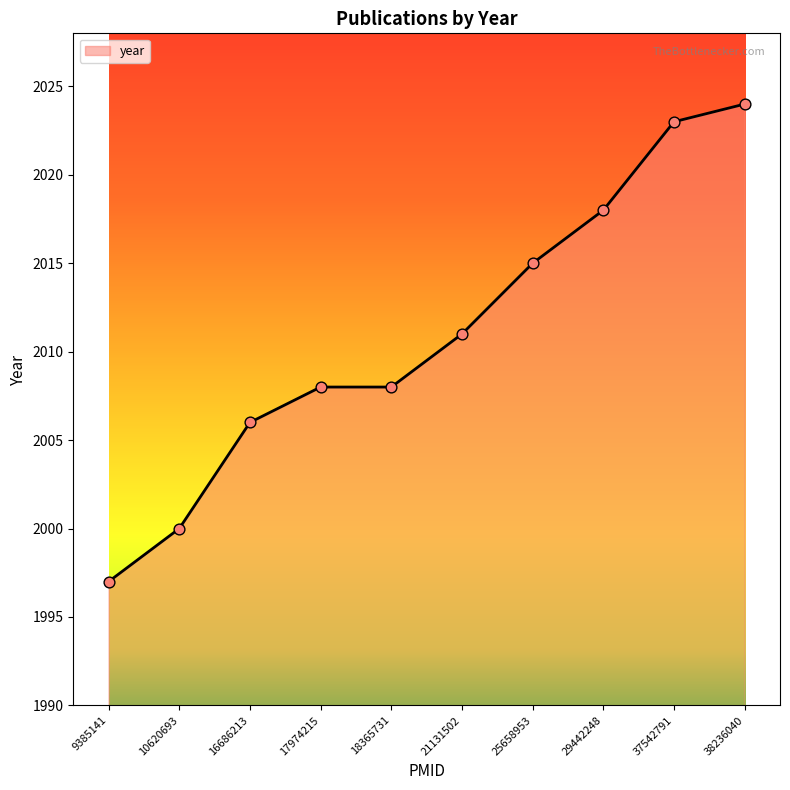

What is the change in value from 21131502 to 38236040?

+13